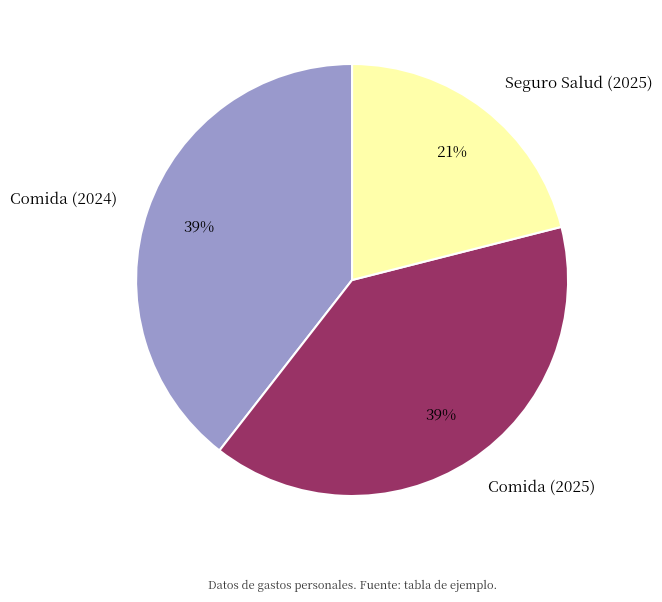

Is the sum of Comida (2024) and Seguro Salud (2025) greater than half?

Yes